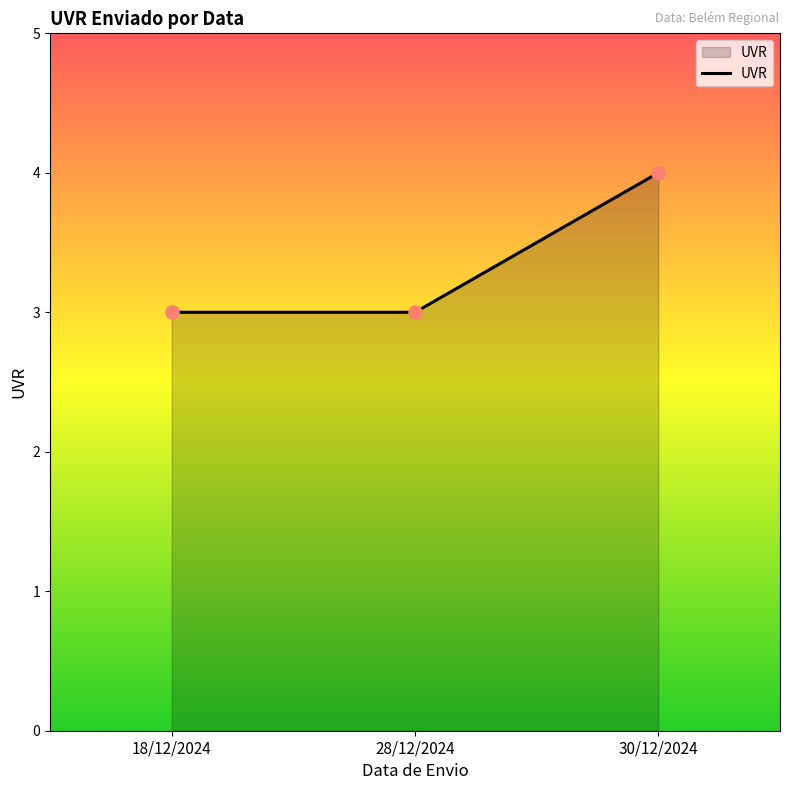

Approximately how many times larger is the value at 28/12/2024 compared to 18/12/2024?

1.0